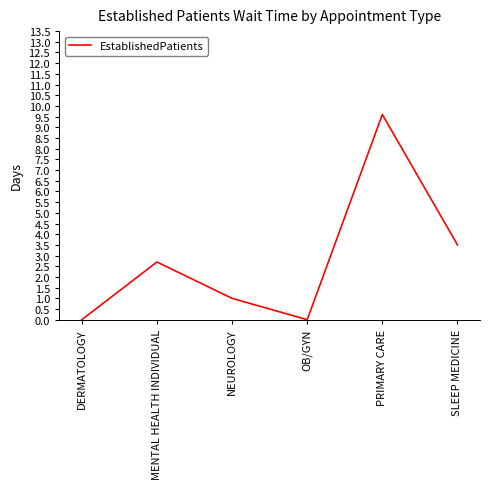

Count the number of data series in this chart.

1